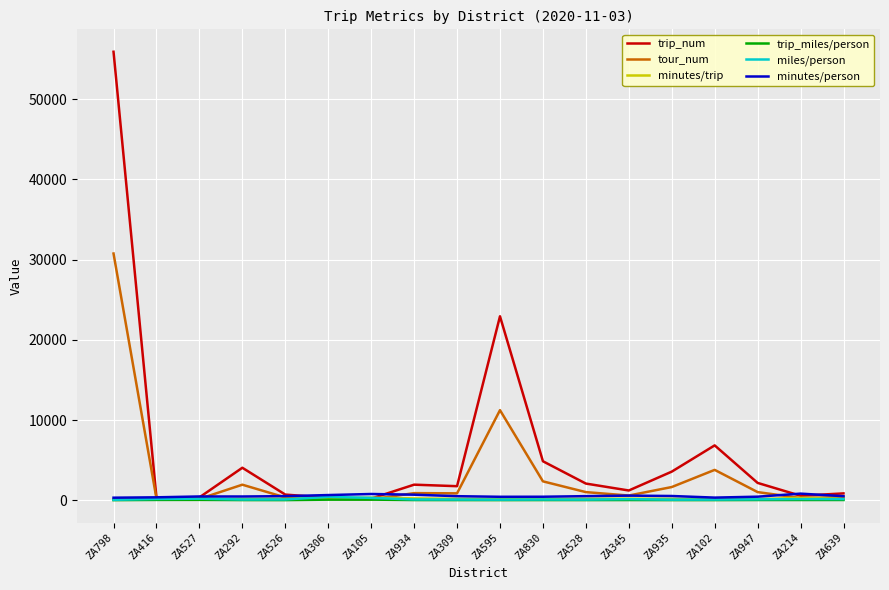

The trip_miles/person series shows 17.9 at ZA798. True or false?

True